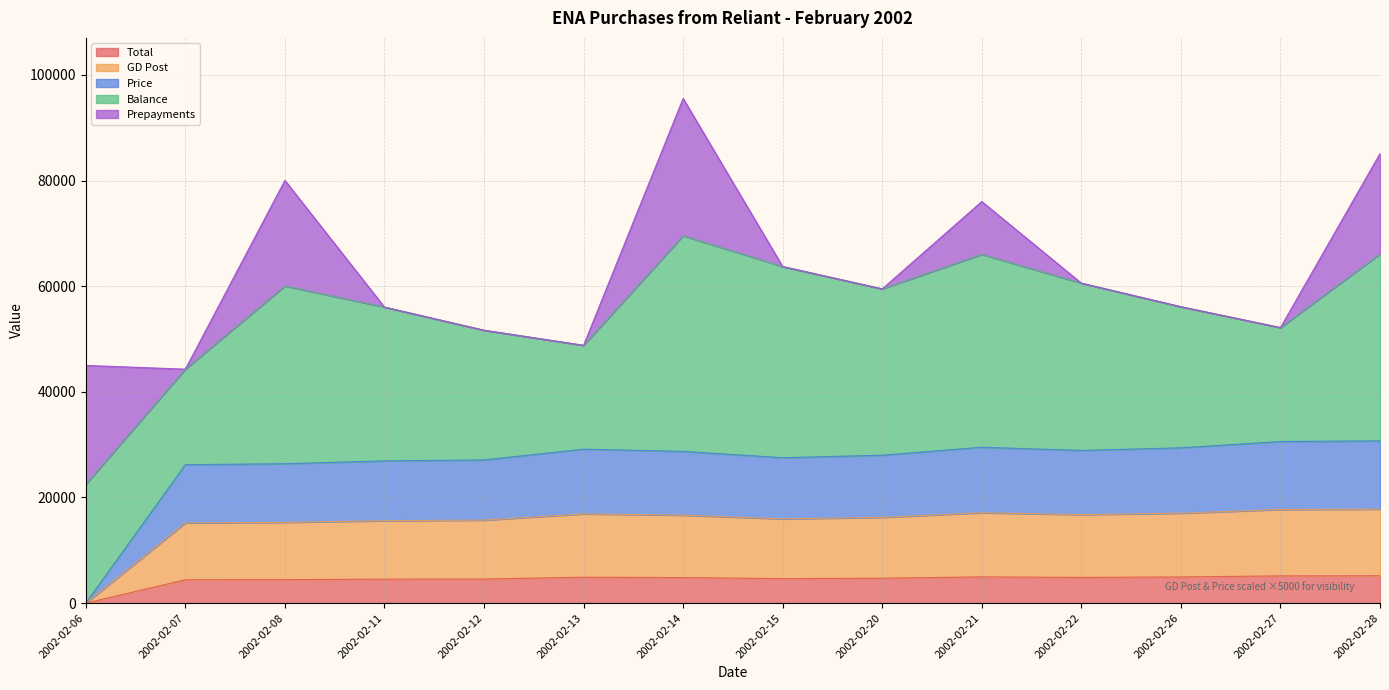

At which label is Total closest to 2585?

2002-02-07